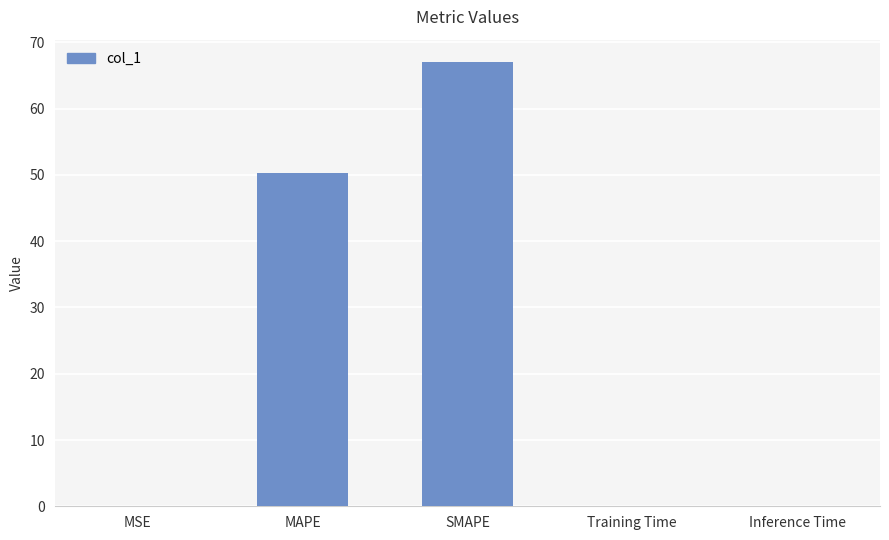

True or false: the data shows 67.1 at SMAPE.

True